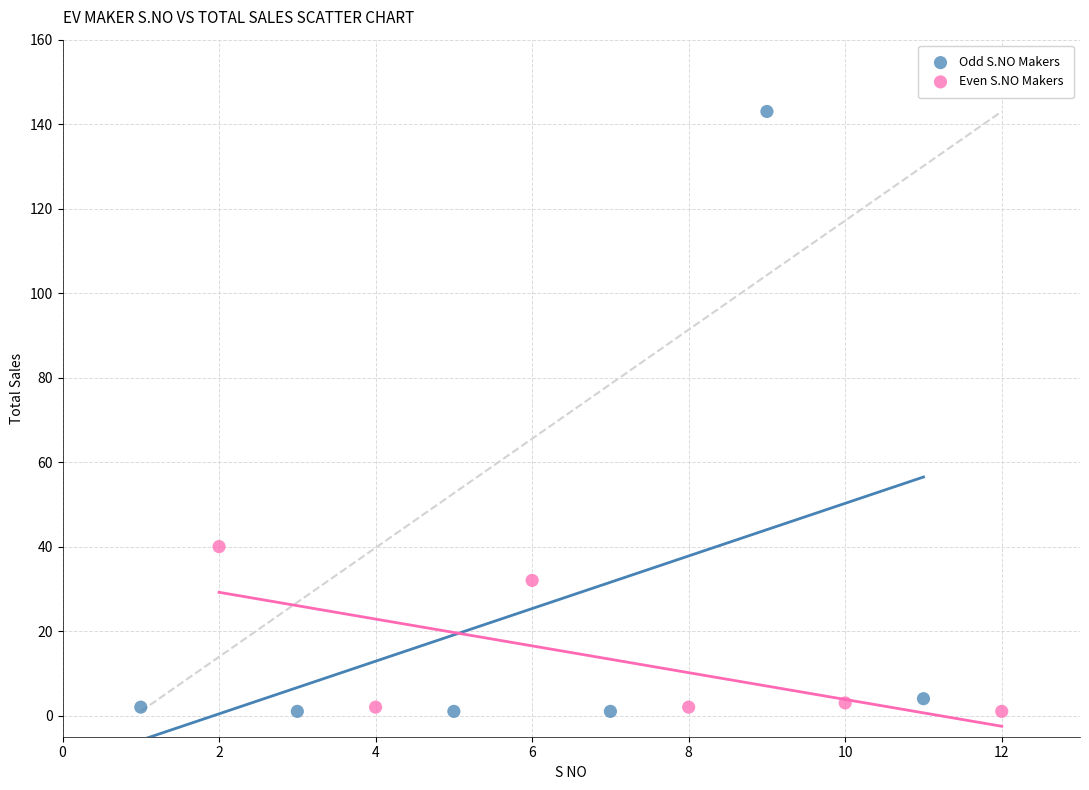

Which series reaches the maximum Y coordinate?

Odd S.NO Makers